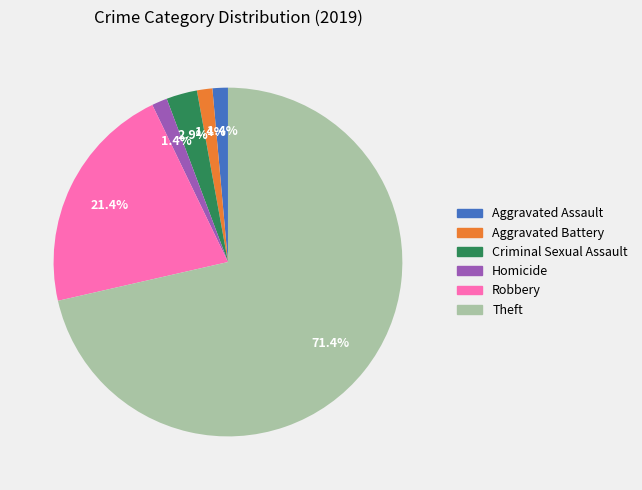

How many segments does this pie chart have?

6